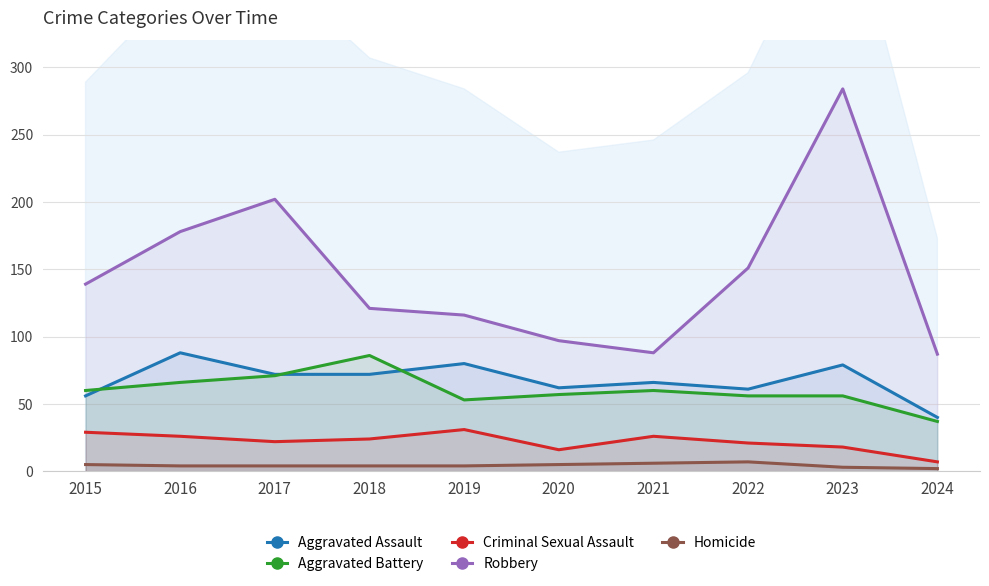

Does the chart display data point markers on the line(s)?

No